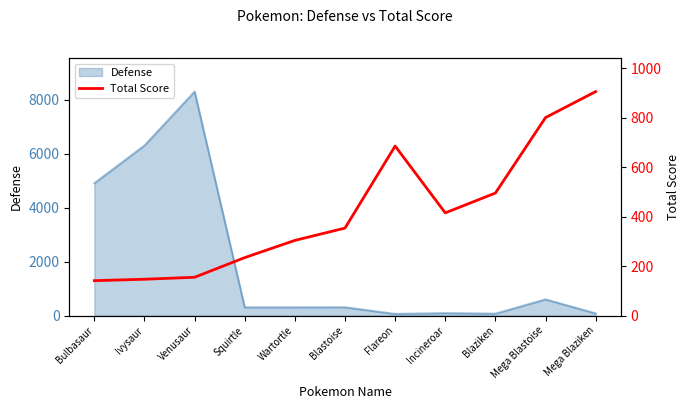

Where does the data first go above 353?

Blastoise